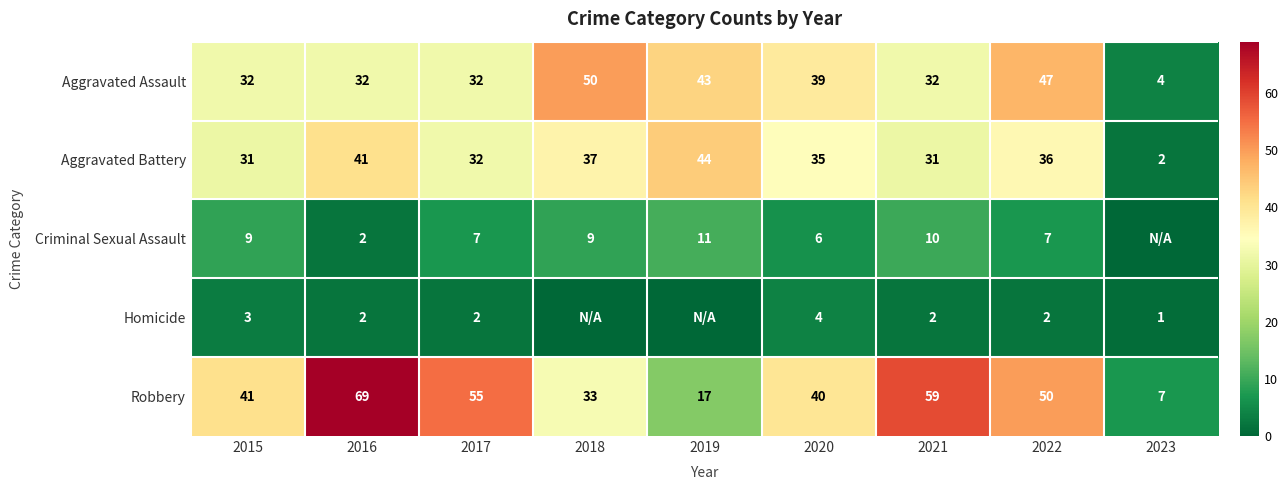

Count the number of data series in this chart.

5